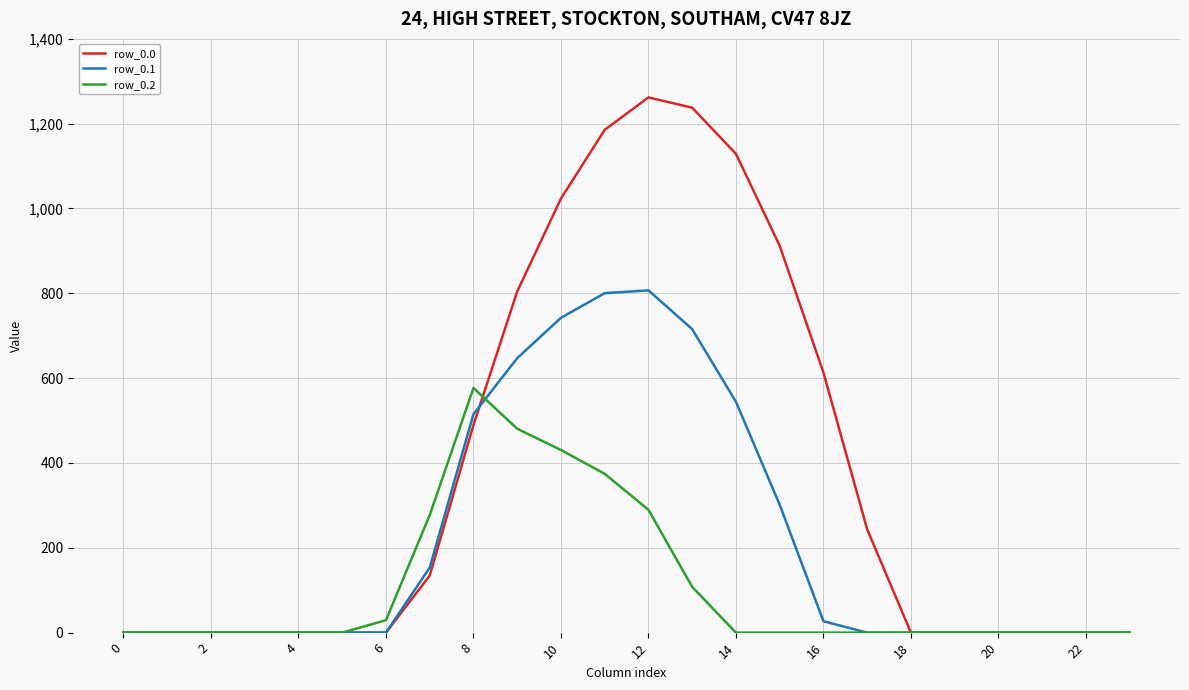

Which series has the largest total across all categories?

row_0.0